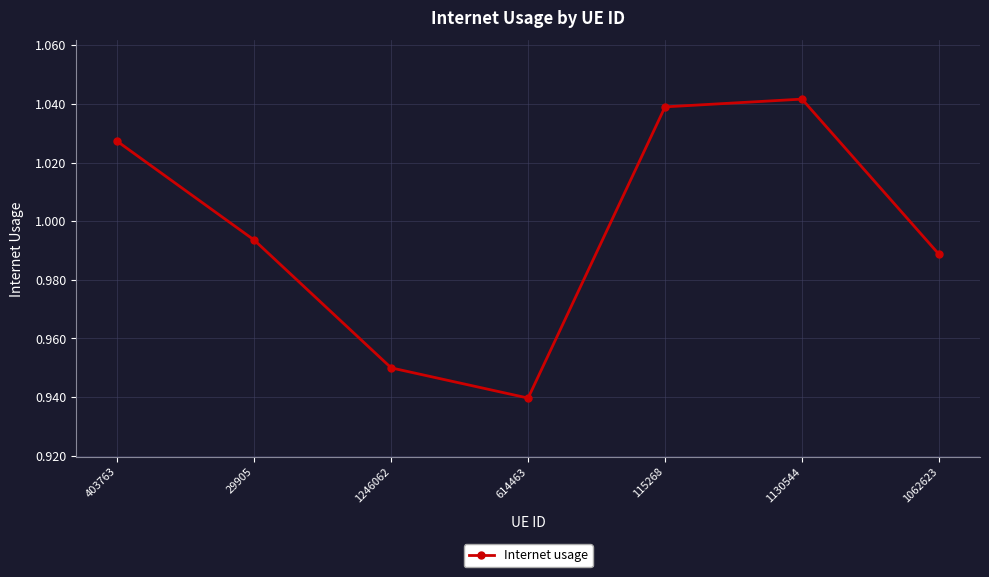

True or false: the data shows 1.4 at 403763.

False